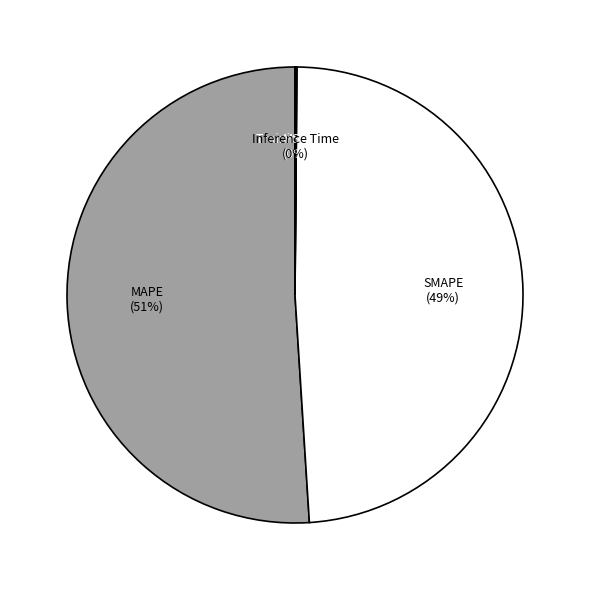

Does MAPE represent more than half of the total?

Yes